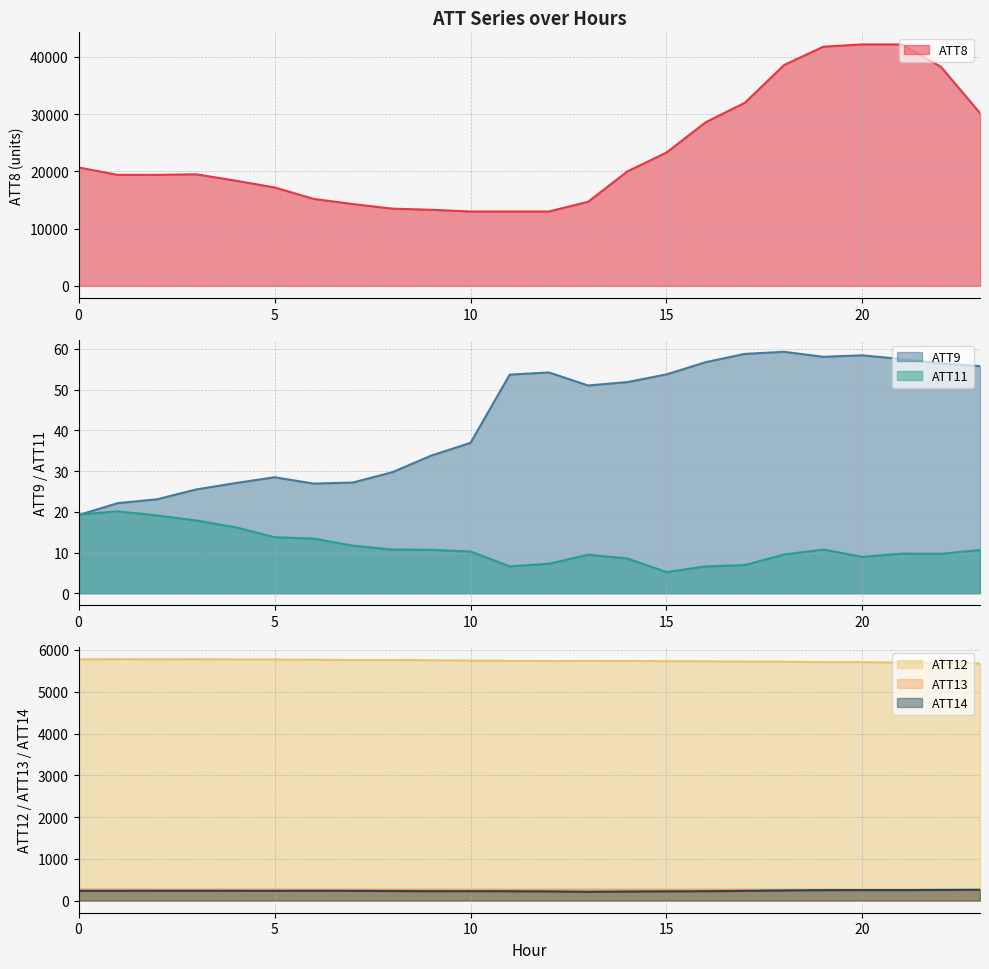

How many lines are shown in the chart?

6